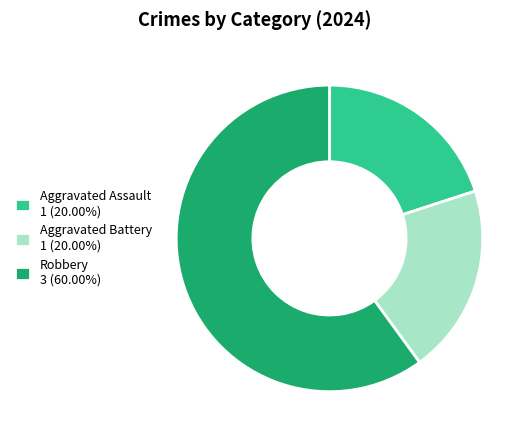

True or false: Robbery accounts for 60% of the total.

True